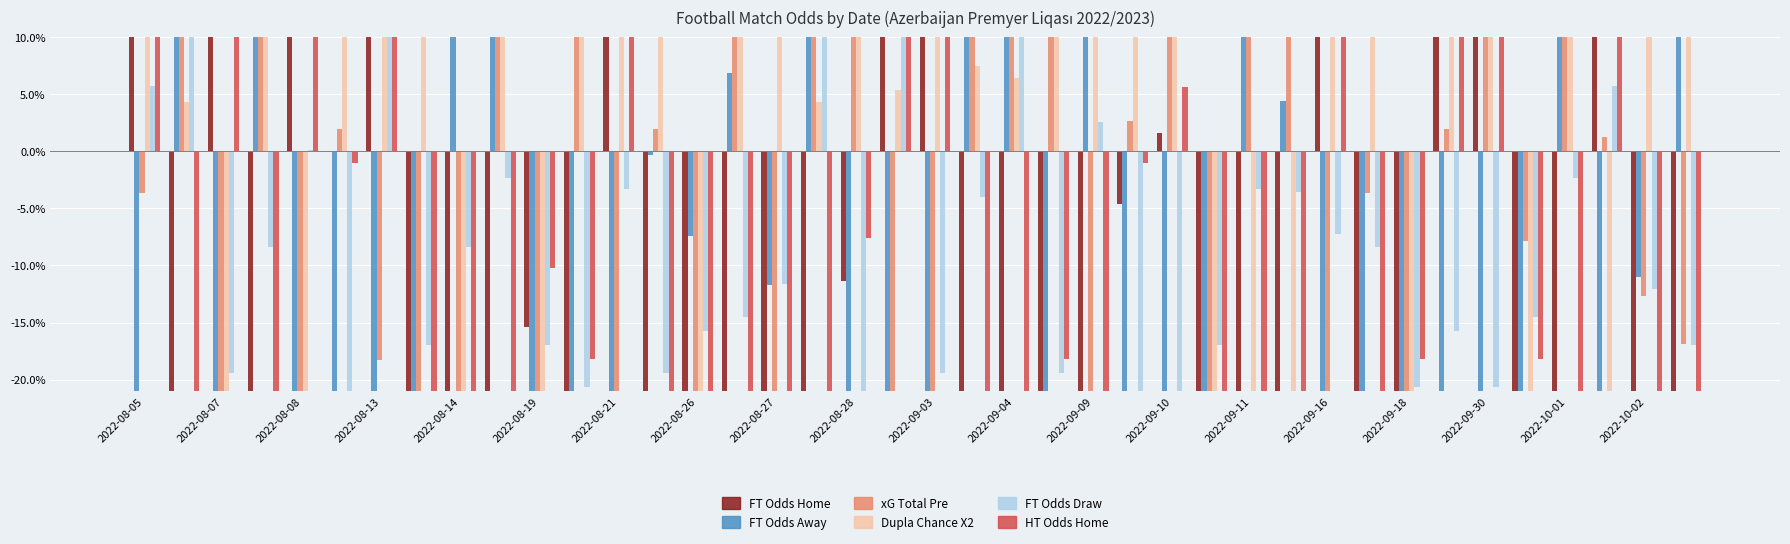

Which label corresponds to the largest value in the chart?

2022-09-30